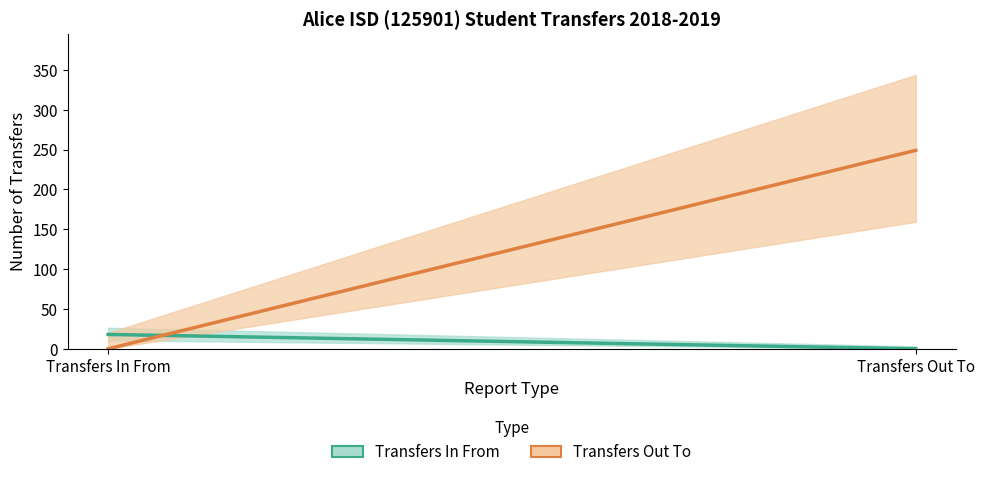

What is the difference between the second highest and minimum values in the Transfers Out series?

71